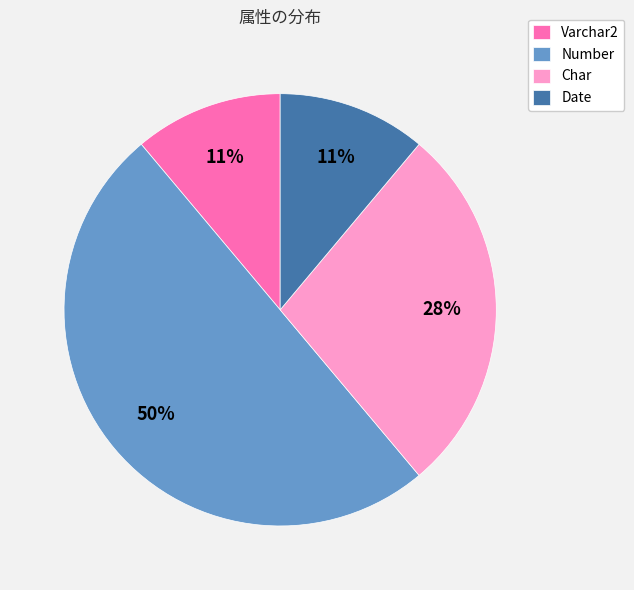

Combined, do Number and Varchar2 account for over 50%?

Yes